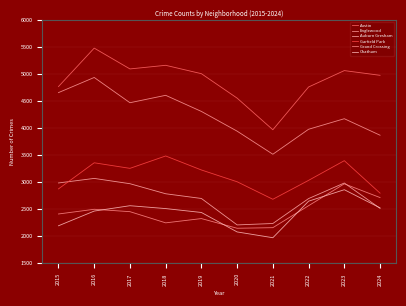

What is the difference between the Garfield Park values at 2016 and 2019?

133